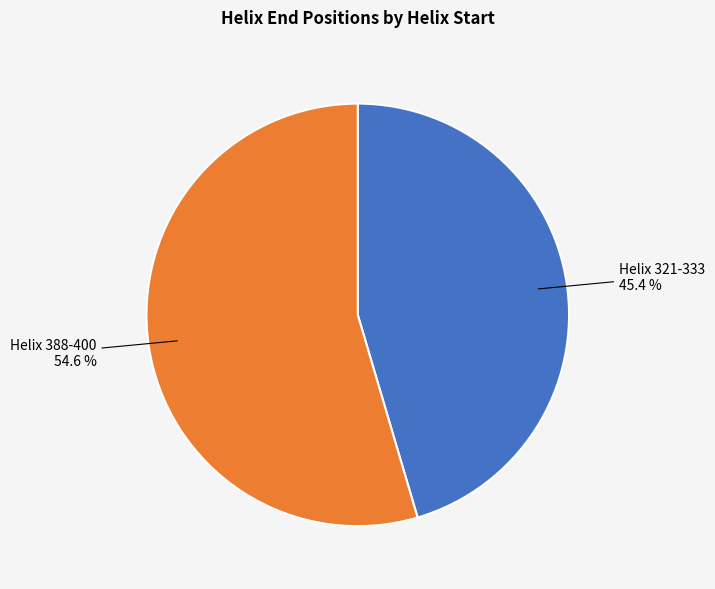

Approximately how many times larger is the value at Helix 388-400 compared to Helix 321-333?

1.2